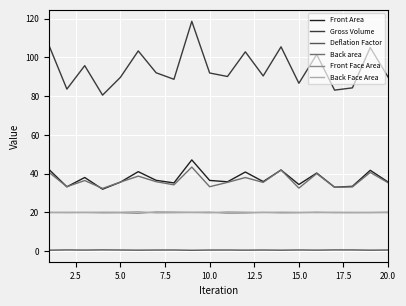

Does the chart display data point markers on the line(s)?

No